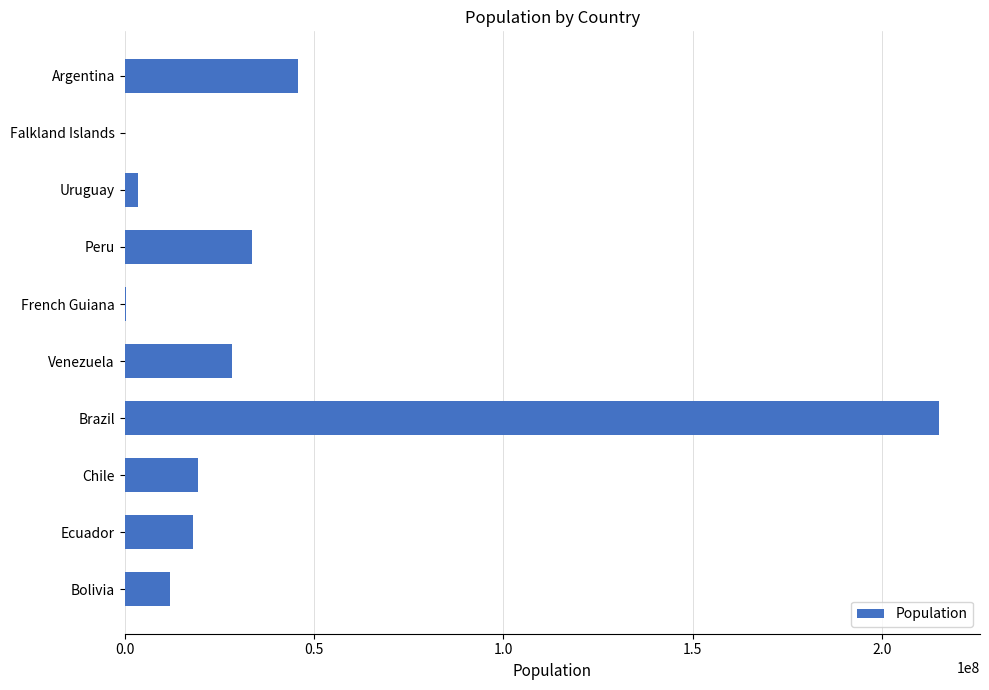

Are the bars horizontal?

Yes